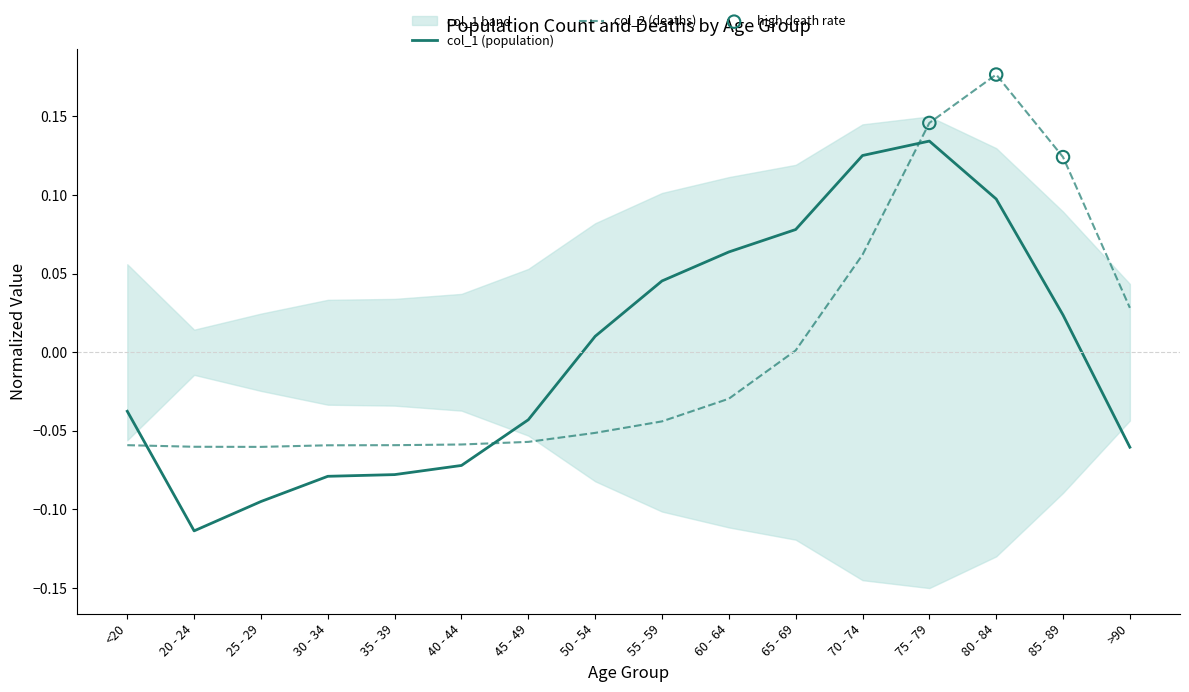

Is the value of col_2 at 75 - 79 greater than the value of col_1 at 40 - 44?

Yes